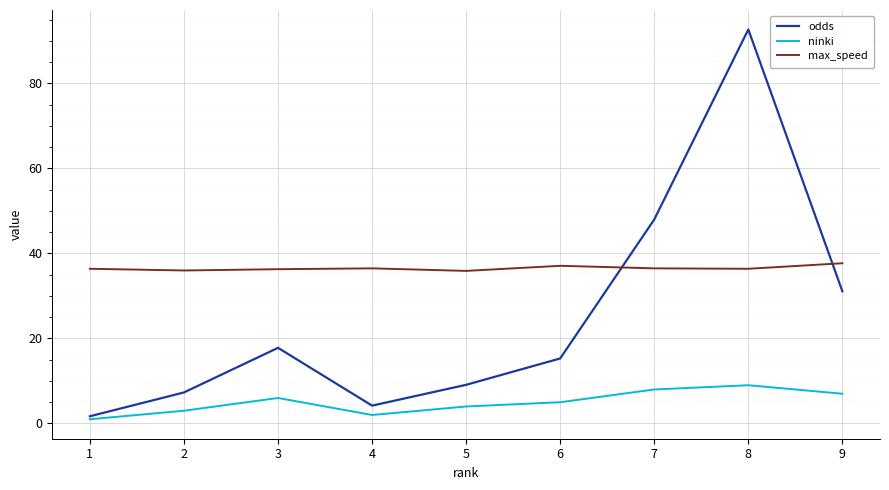

What is the spread (max minus min) of values at 5?

31.9